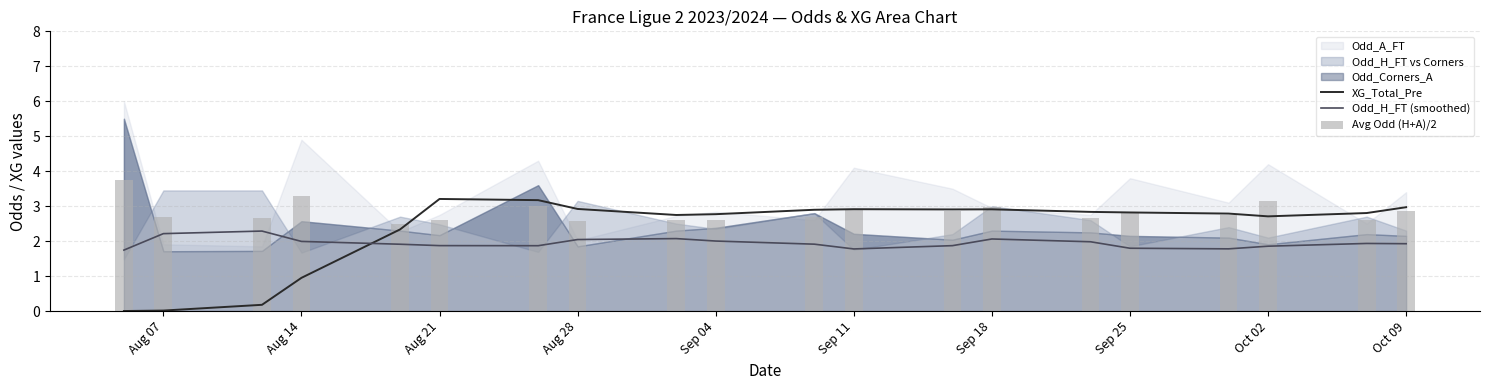

What is the difference between the maximum and second lowest values in the Avg Odd (H+A)/2 series?

1.2